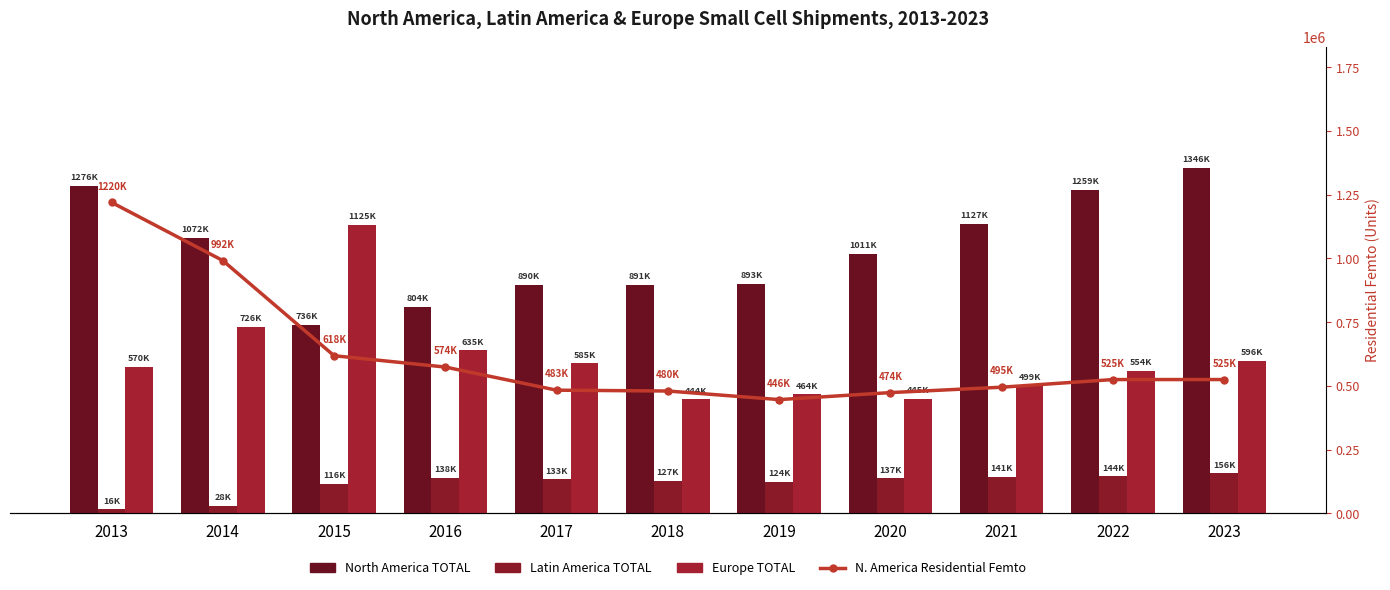

At which label does North America Residential Femto reach its minimum?

2019